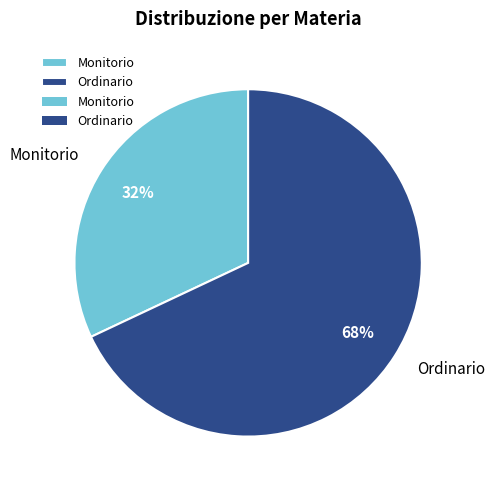

How many slices are in this pie chart?

2